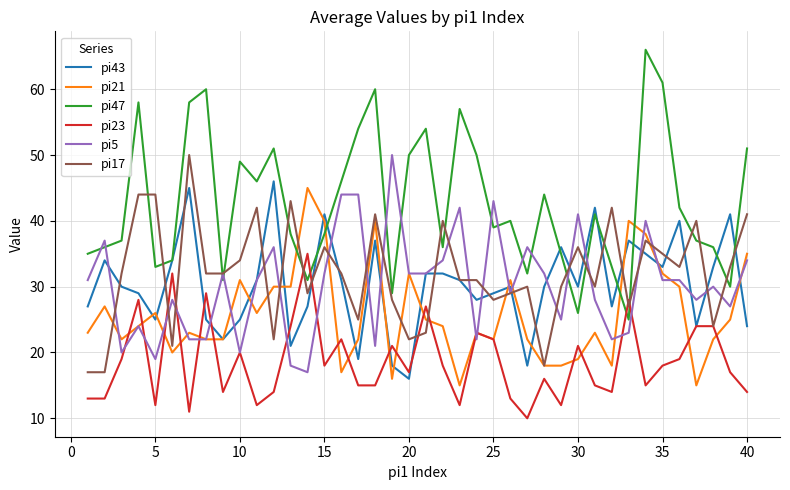

After their last crossing, which series has the higher values: pi21 or pi23?

pi21